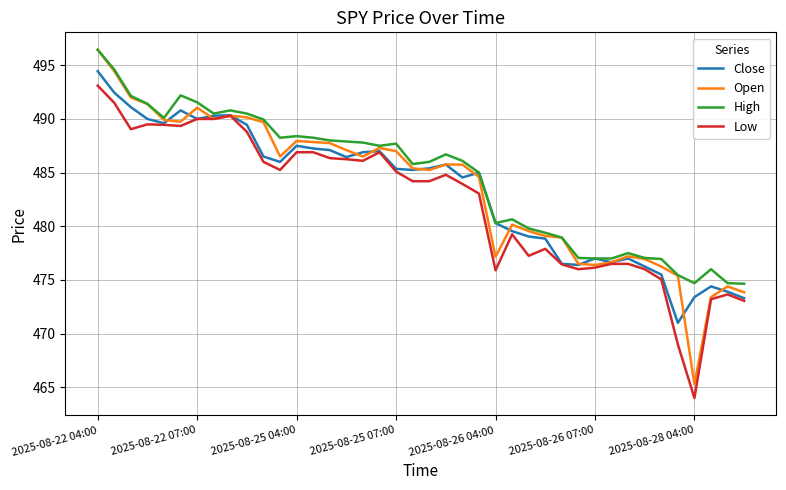

Which series has the largest range (max minus min)?

Open